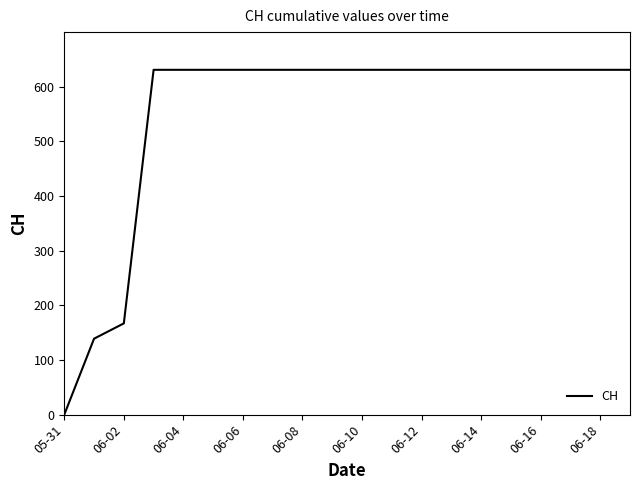

What is the difference between the maximum and minimum values?

631